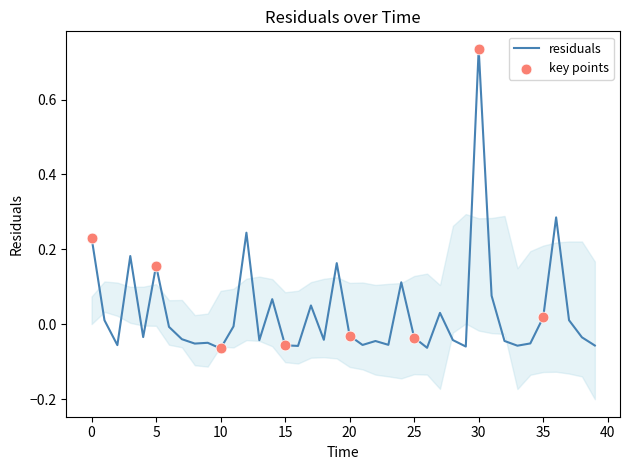

What is the change in value from 1.0 to 9.0?

-0.1